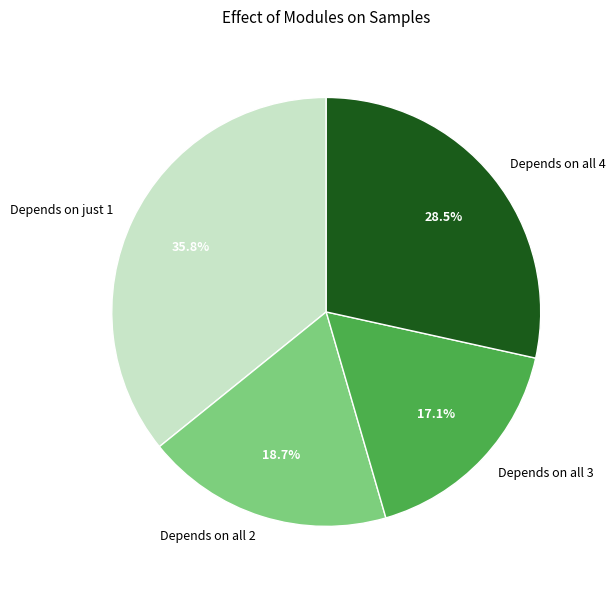

How much of the chart is everything except Depends on all 2?

81.3%